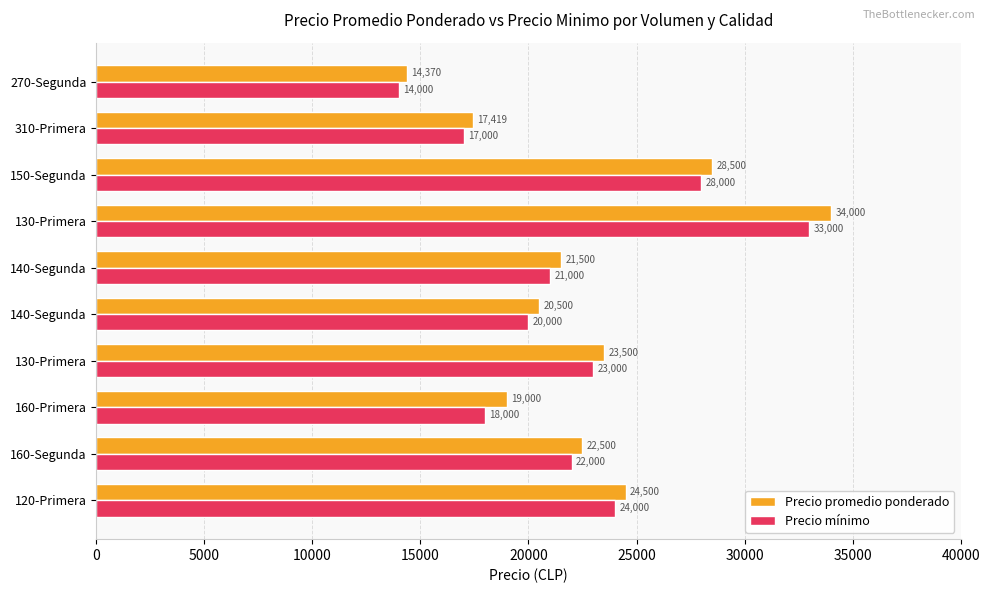

Which category has the lowest value across all series?

270-Segunda